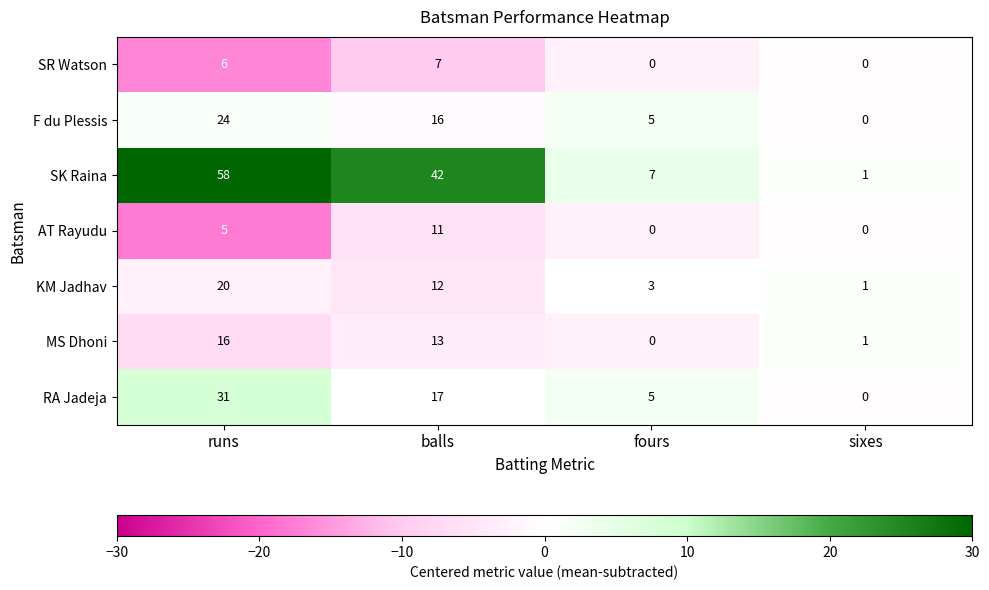

What is the difference between the highest and lowest values at balls?

35